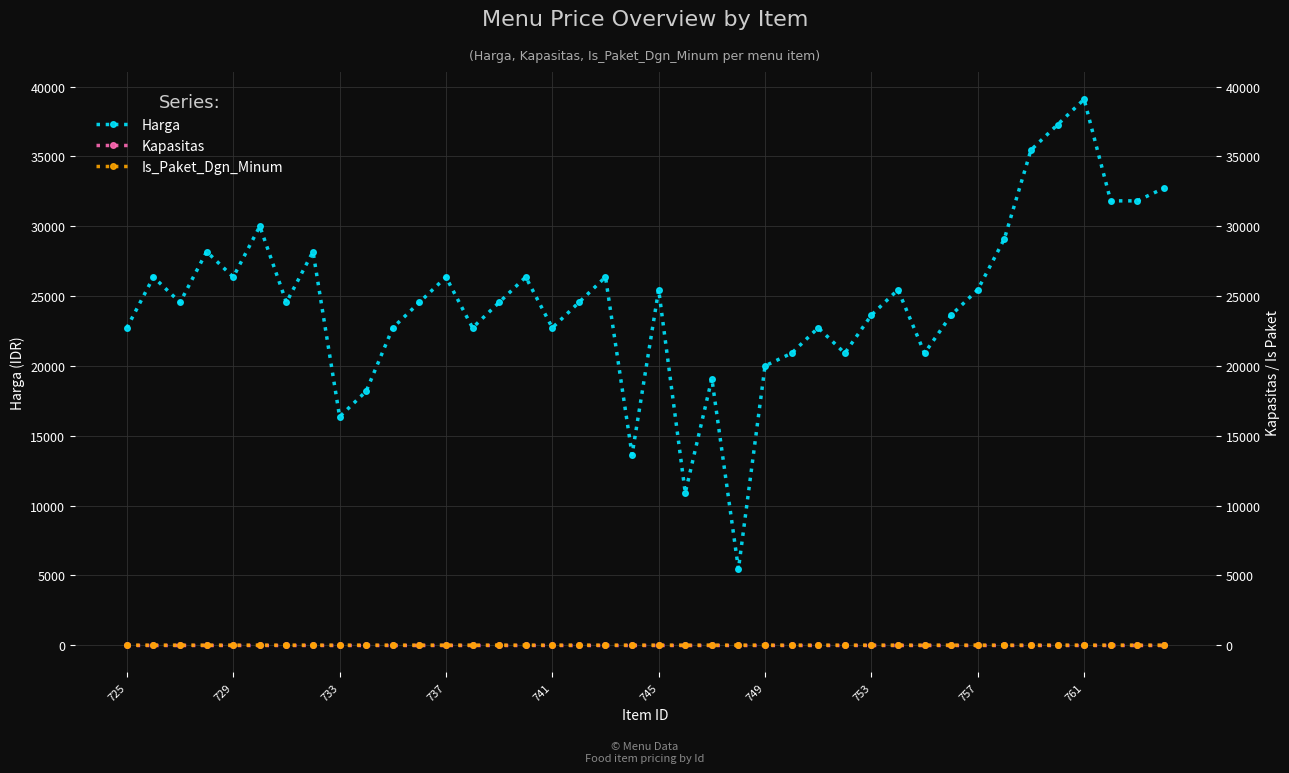

At 749, list the series in order from smallest to largest.

Is_Paket_Dgn_Minum, Kapasitas, Harga